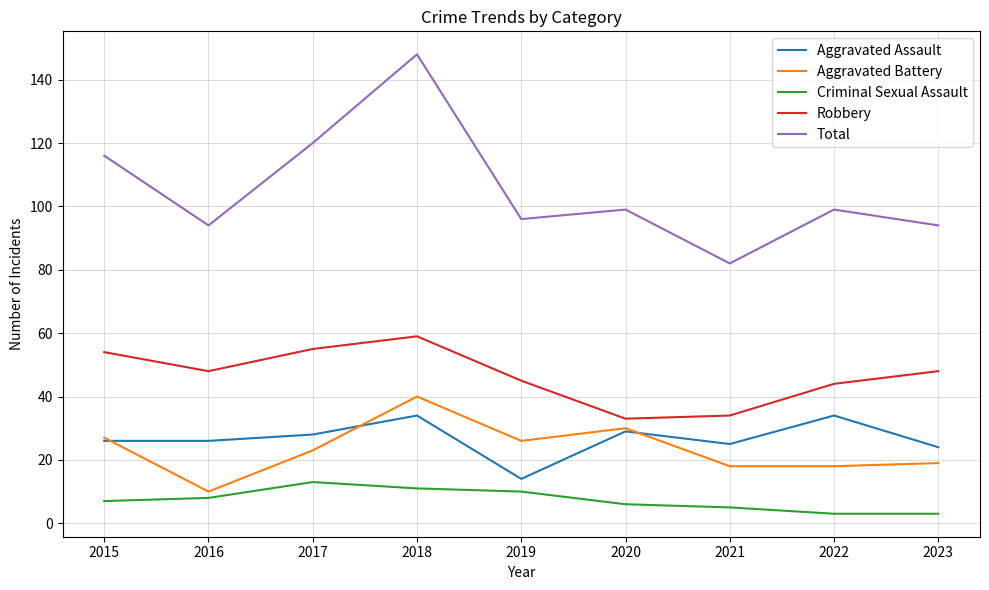

At which category is the sum across all series the highest?

2018